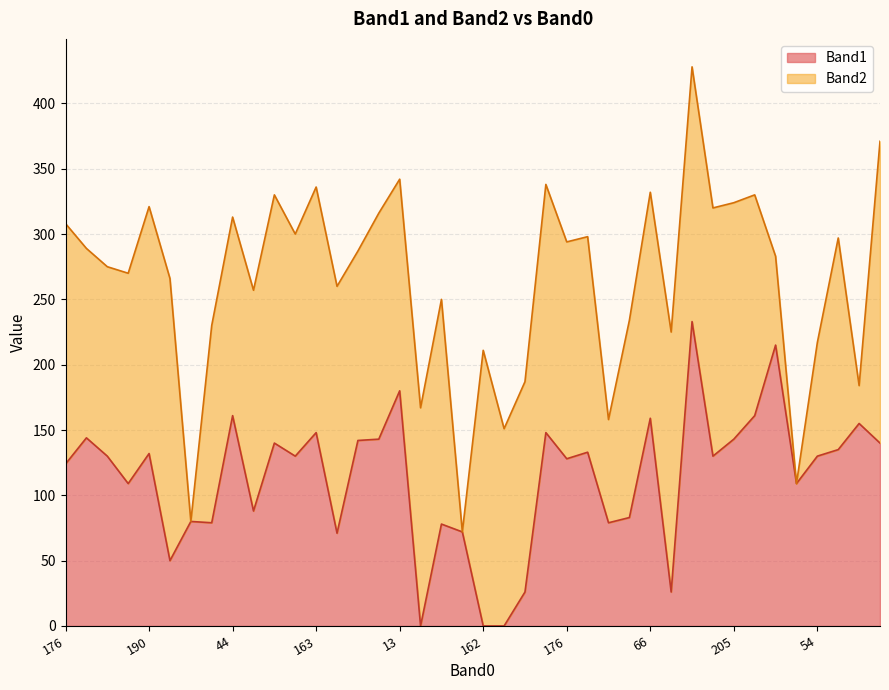

Is it true that the value at 183 is 130?

True